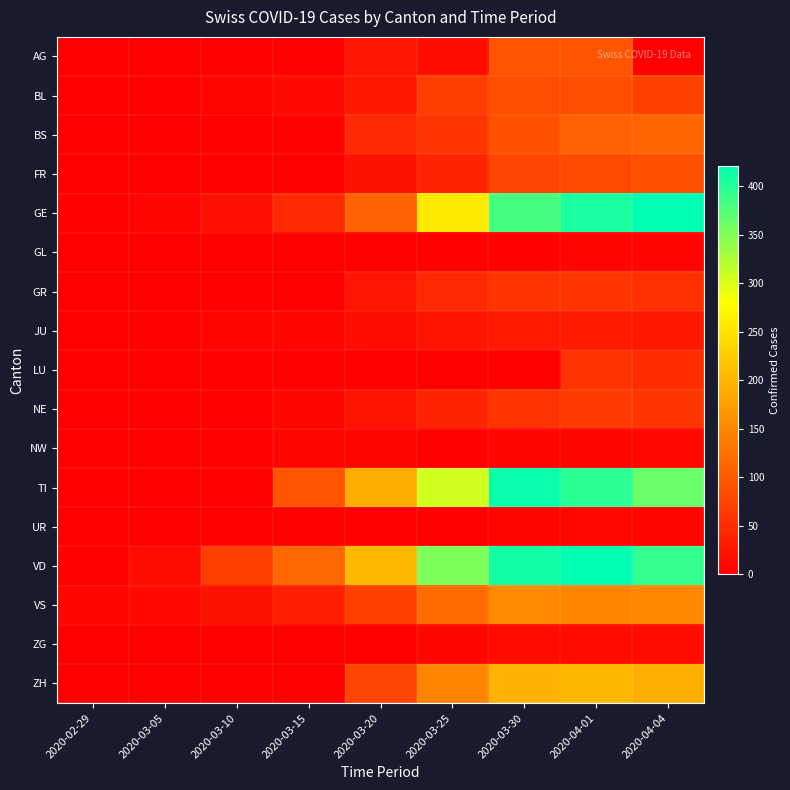

What is the total value across all series at 2020-03-20?

837